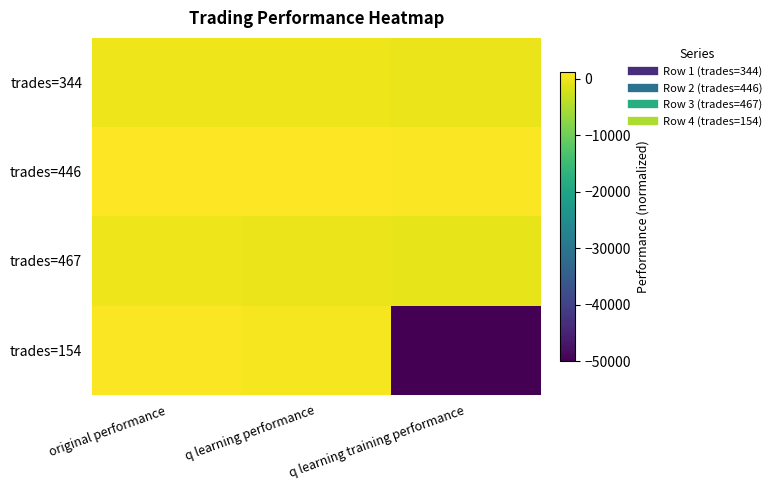

What is the difference between the highest and lowest values at q learning performance?

1534.0